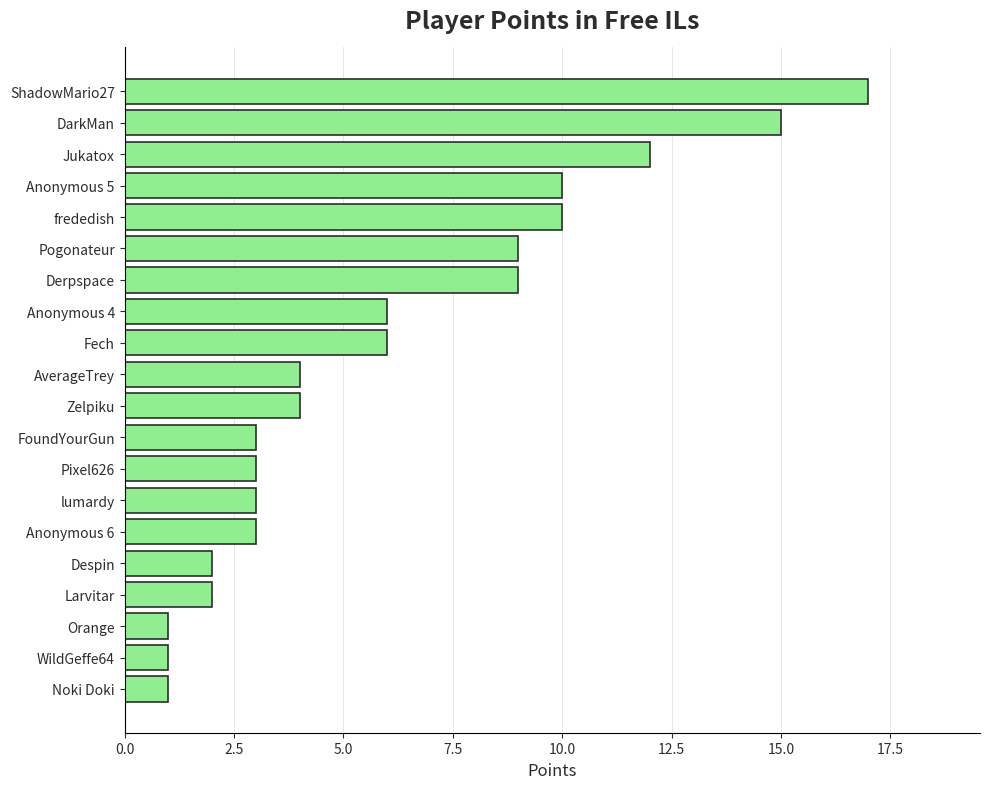

The chart shows a value of 1 at Pixel626. True or false?

False